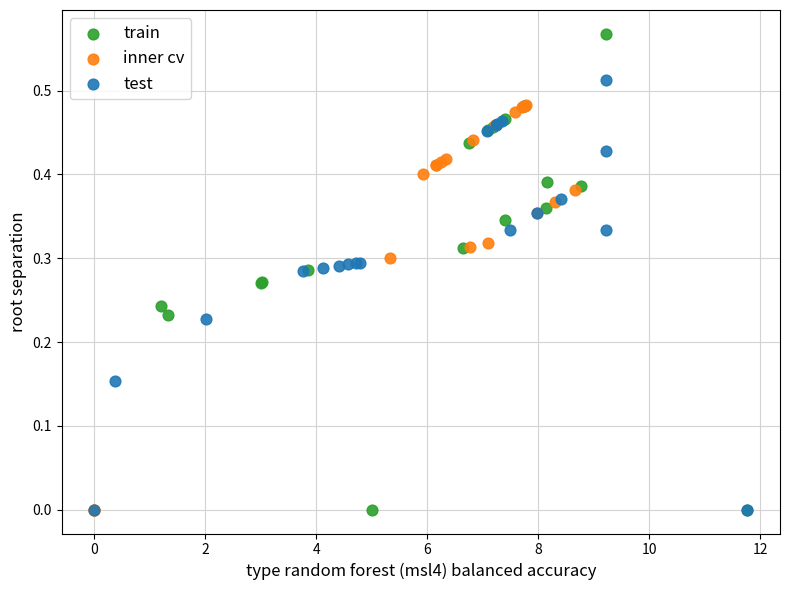

Which series has the largest Y range (max minus min)?

train